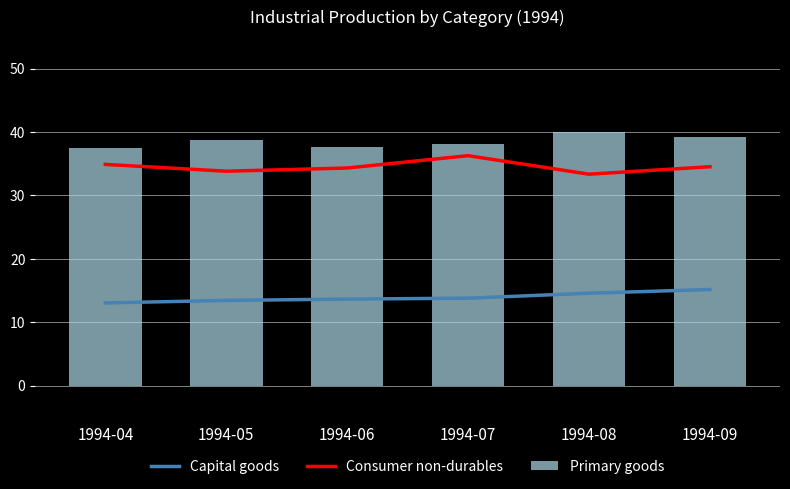

At which category is the sum across all series the highest?

1994-09